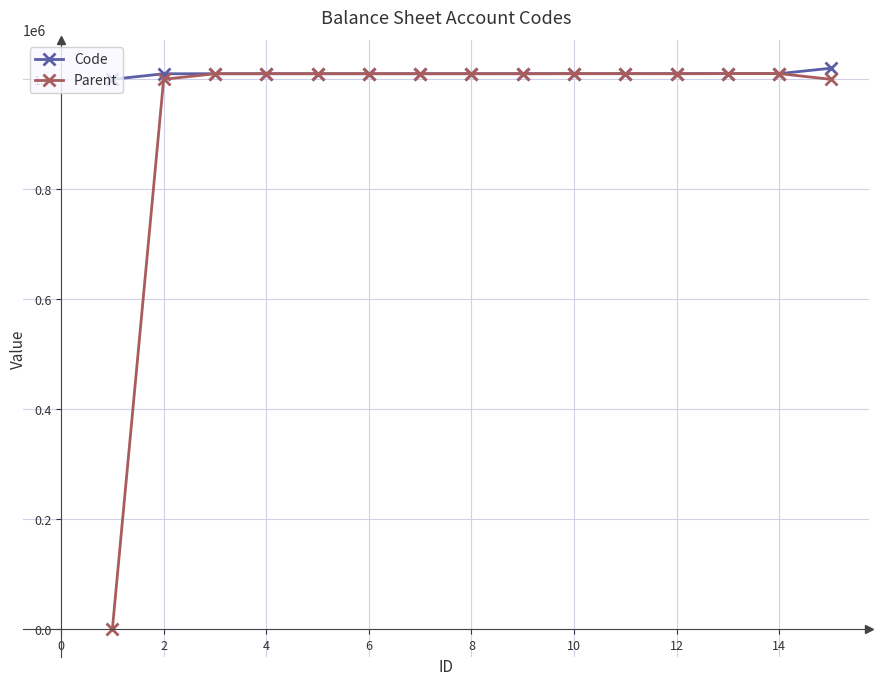

At how many categories does at least one series exceed 282438?

15